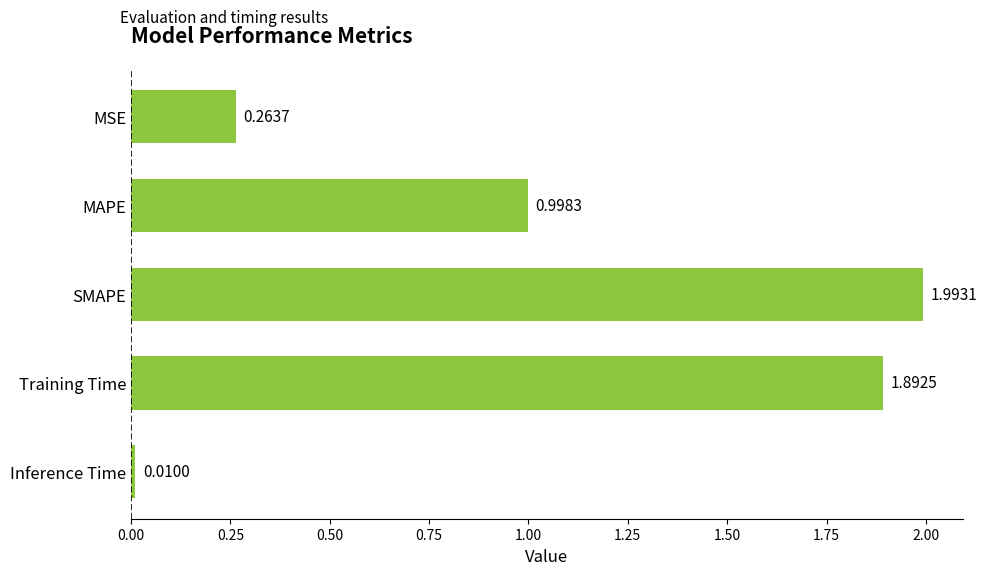

What is the label of the 3rd bar from the top?

SMAPE